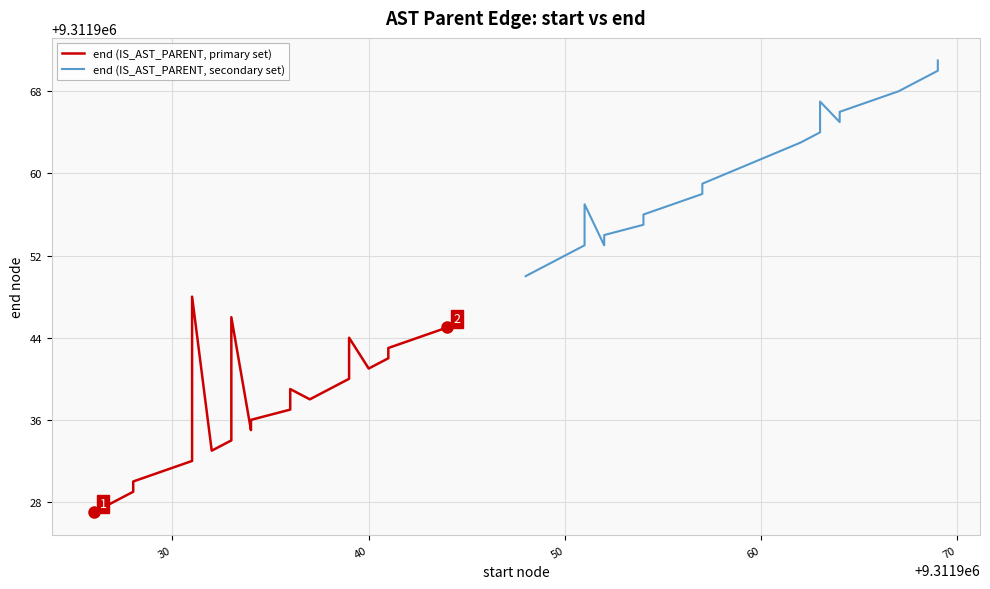

True or false: end (IS_AST_PARENT, primary set) and end (IS_AST_PARENT, secondary set) cross at least once.

False